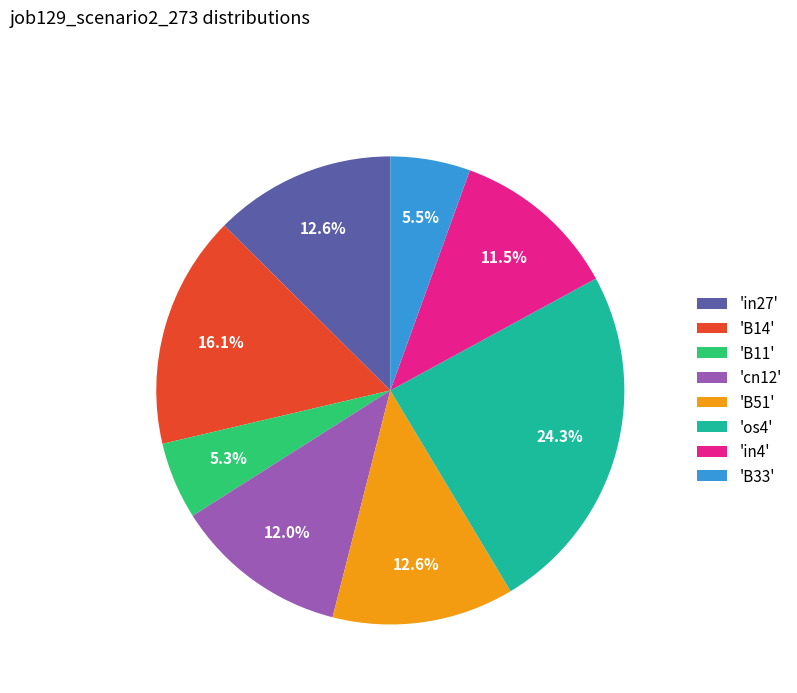

Which has a higher value, 'B14' or 'B33'?

'B14'